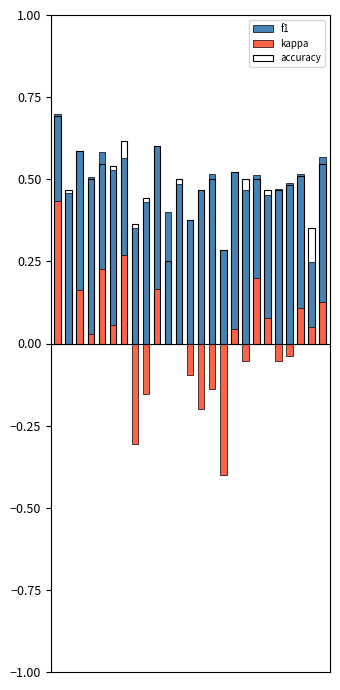

Which series changed the most between 2 and 26?

kappa